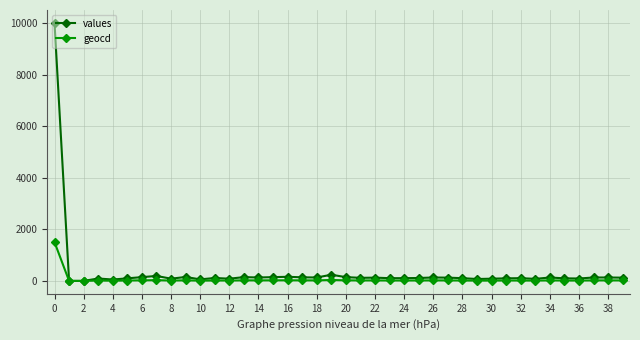

Which series has the widest spread of values?

values